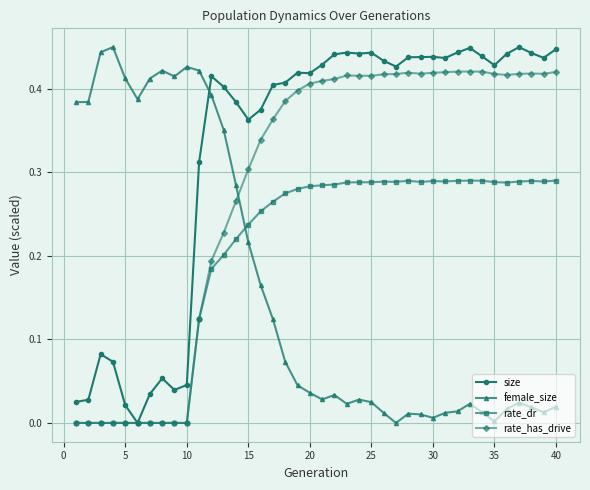

Which series has the largest total across all categories?

size